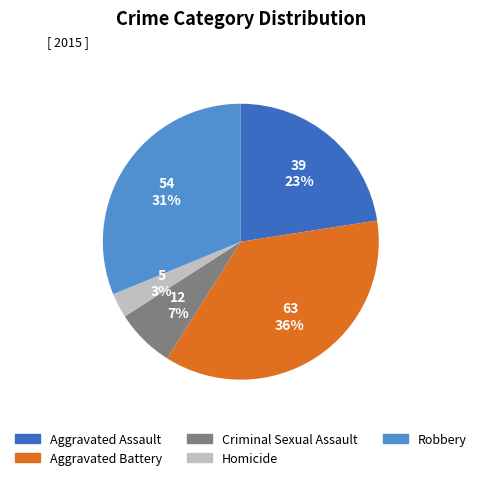

What percentage is the Robbery slice, to the nearest percent?

31%